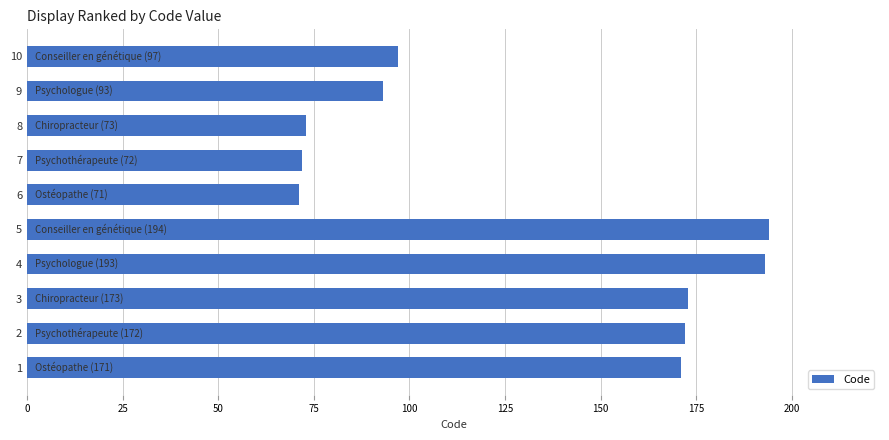

How many series are shown in this chart?

1